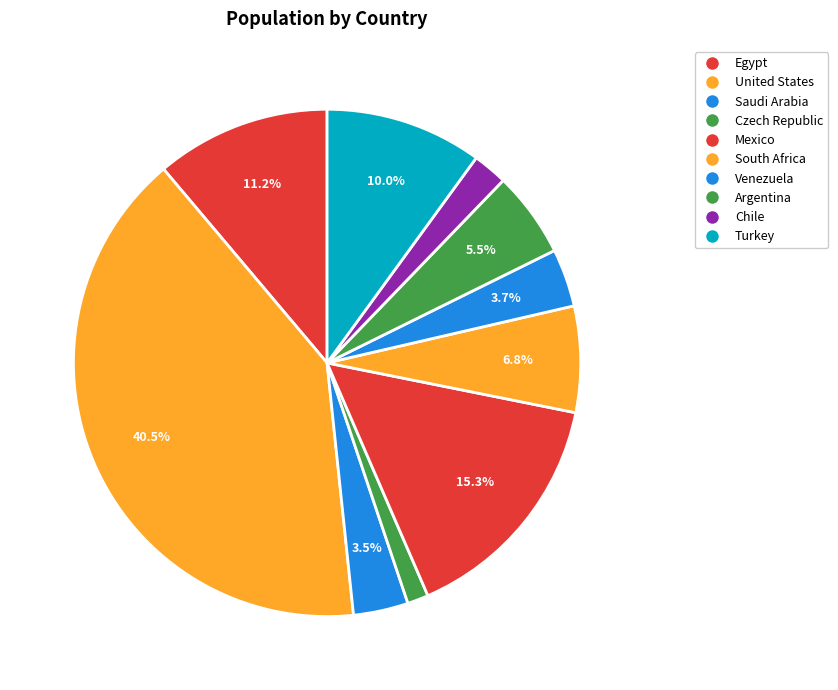

Count the number of slices in the pie.

10